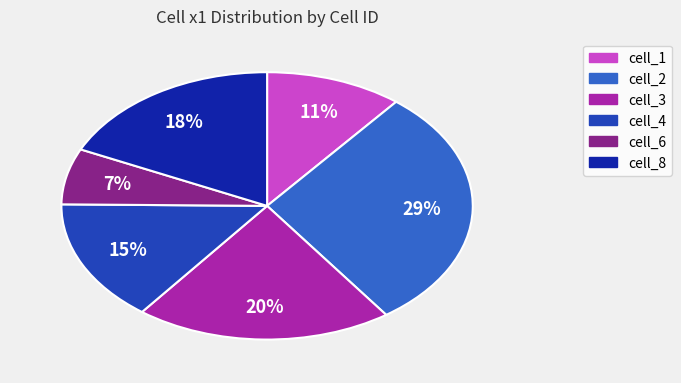

Which category has the biggest portion of the pie?

cell_2